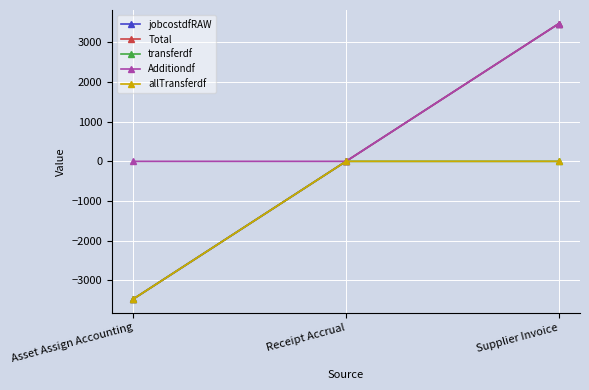

Does the chart have visible grid lines?

Yes